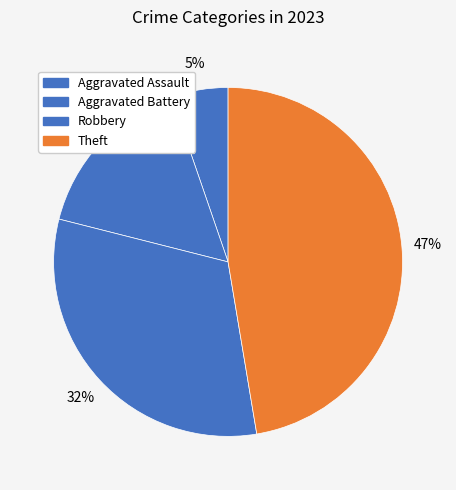

How many segments does this pie chart have?

4